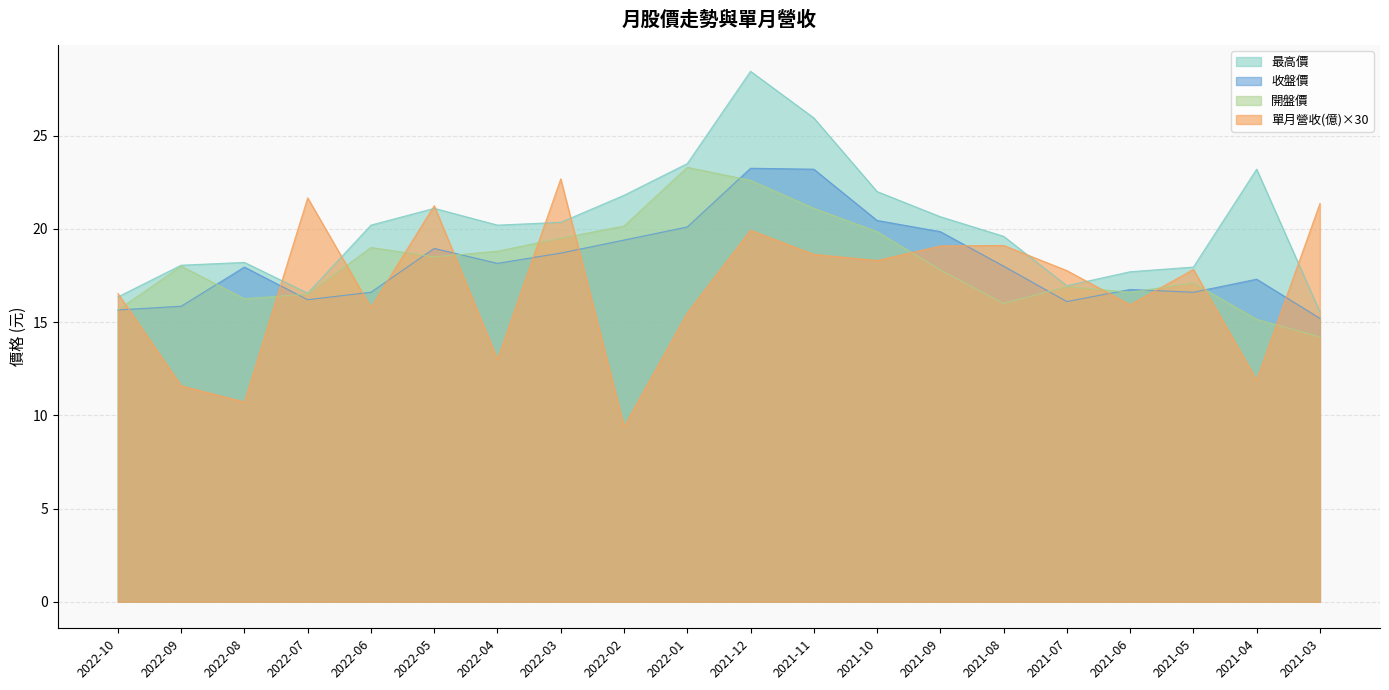

At which label does 收盤價 first exceed 18?

2022-05